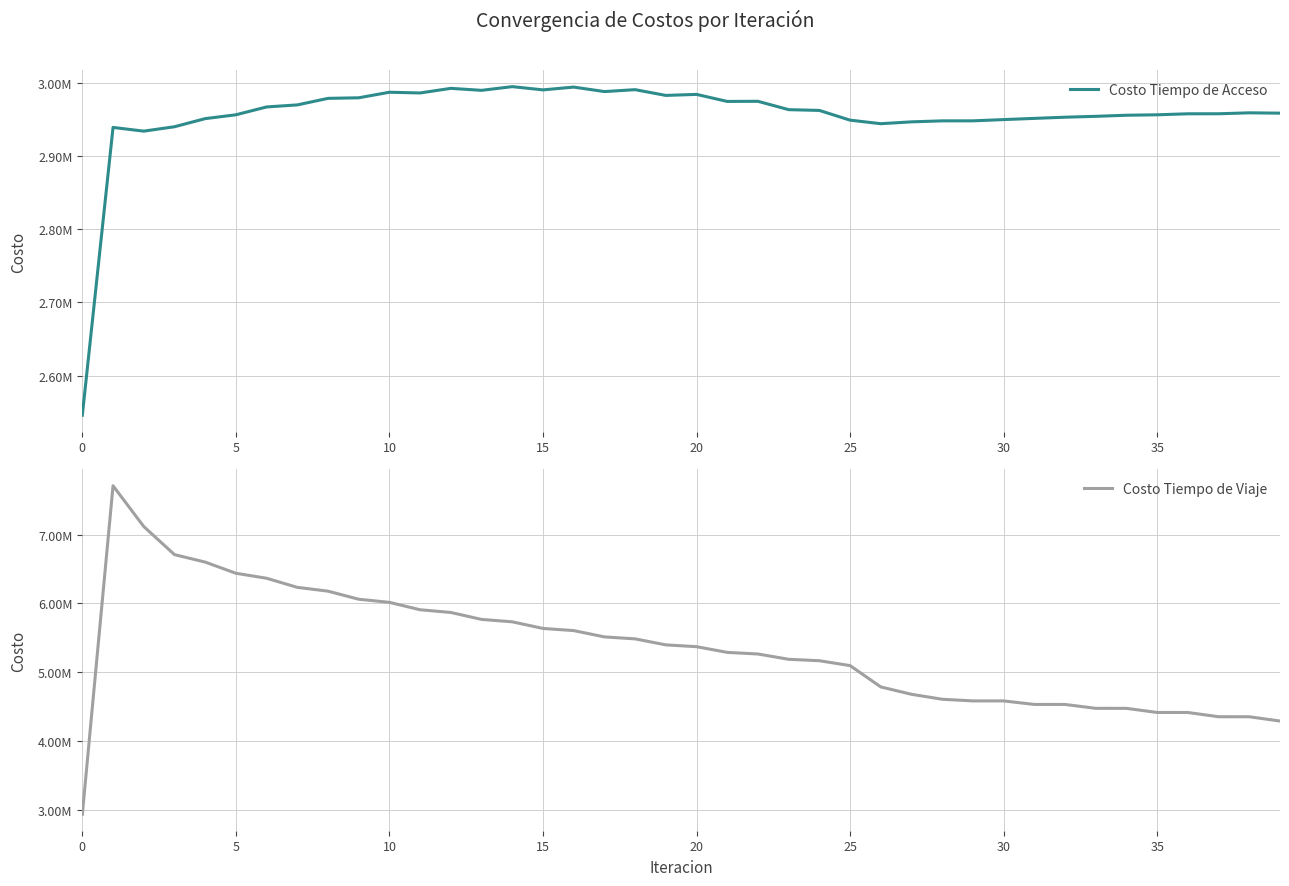

What is the sum of the Costo Tiempo de Acceso values at 19 and 21?

5957774.3